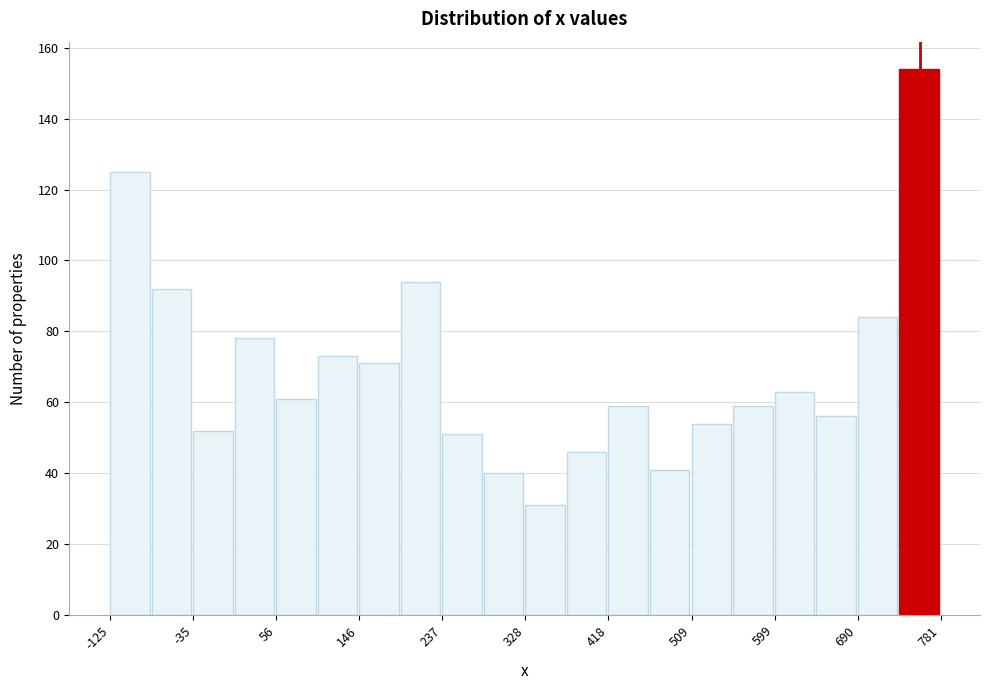

Reading left to right, list every bar in this chart as the range it spans on the x-axis followed by its height. Neither the bar edges nor the heights are printed on the chart, so give them approximately, as read against the axes.

-130 to -80: 126
-80 to -30: 92
-30 to 10: 52
10 to 60: 78
60 to 100: 62
100 to 150: 74
150 to 190: 72
190 to 240: 94
240 to 280: 52
280 to 330: 40
330 to 370: 32
370 to 420: 46
420 to 460: 60
460 to 510: 42
510 to 550: 54
550 to 600: 60
600 to 640: 64
640 to 690: 56
690 to 740: 84
740 to 780: 154